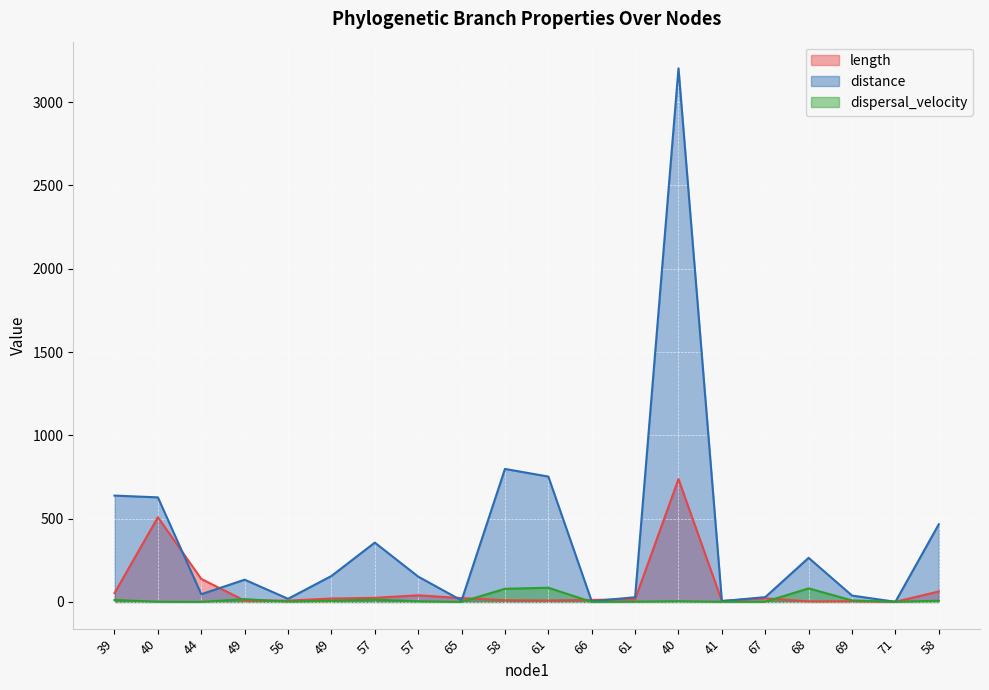

What is the total value across all series at 61?

846.7